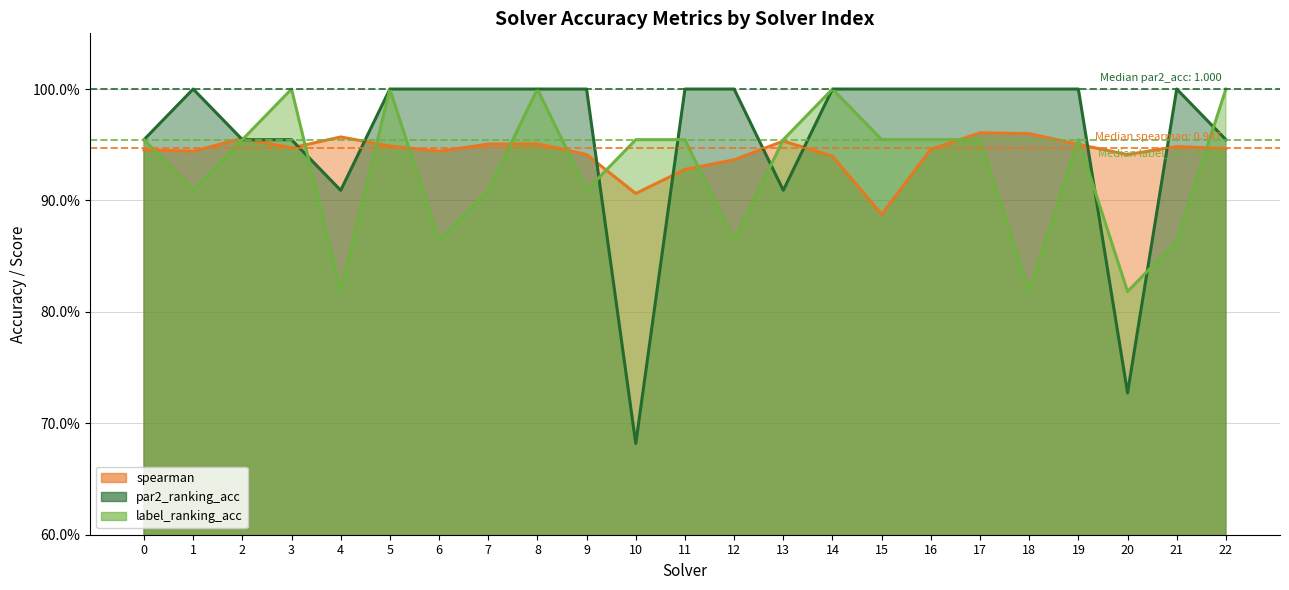

True or false: spearman has a value of 1.6 at 5.

False